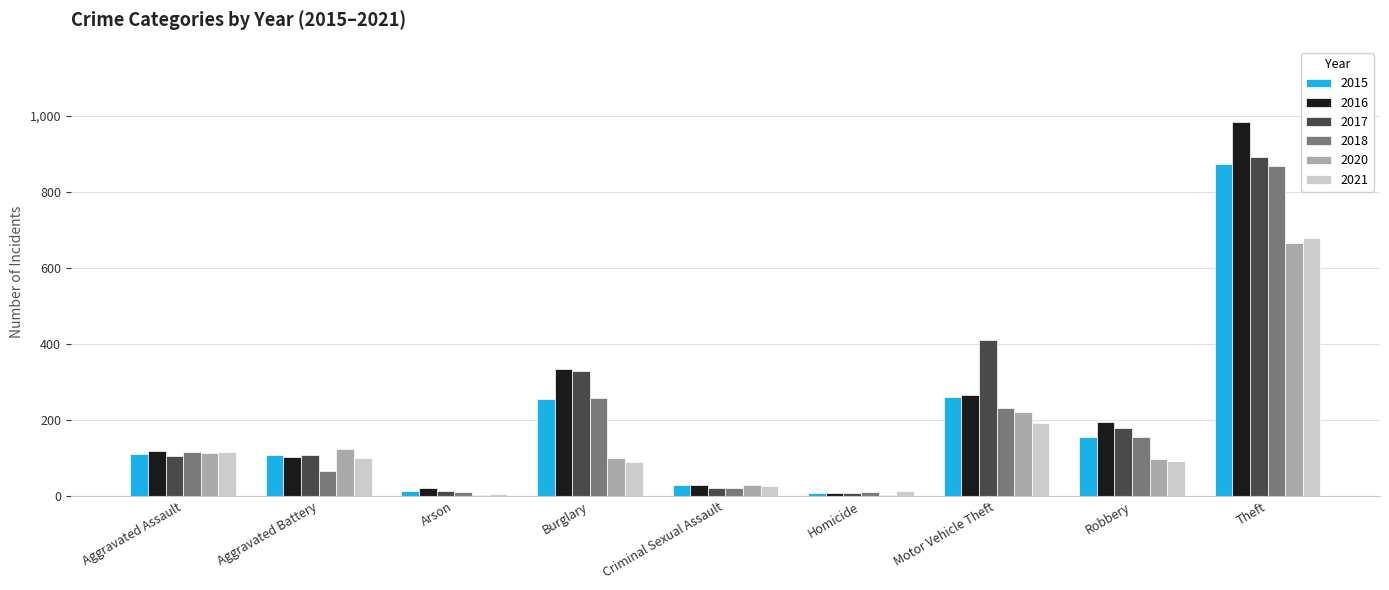

Is the value of 2018 at Burglary greater than the value of 2021 at Theft?

No